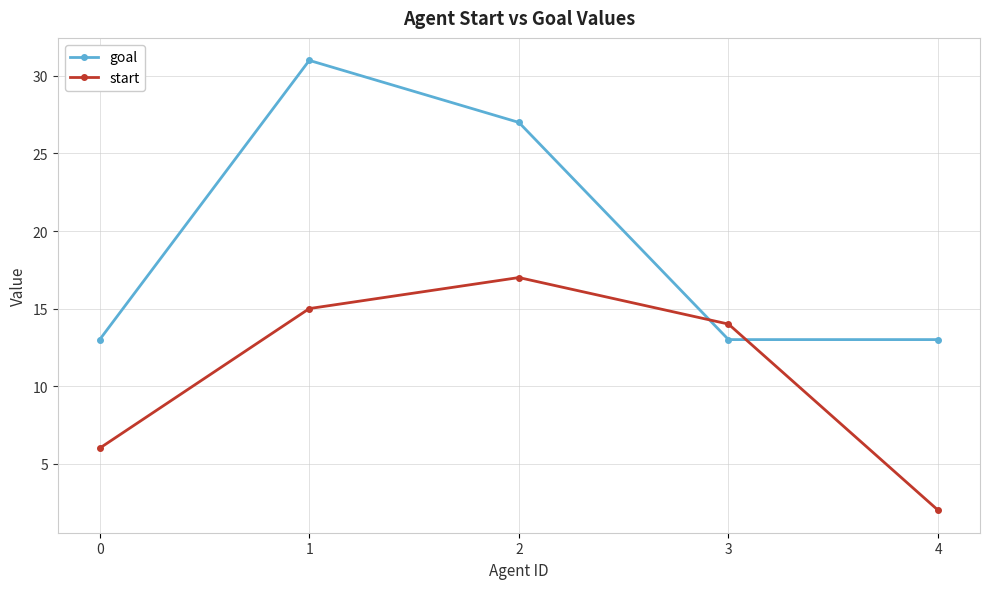

List the labels in order of start value, smallest first.

4, 0, 3, 1, 2